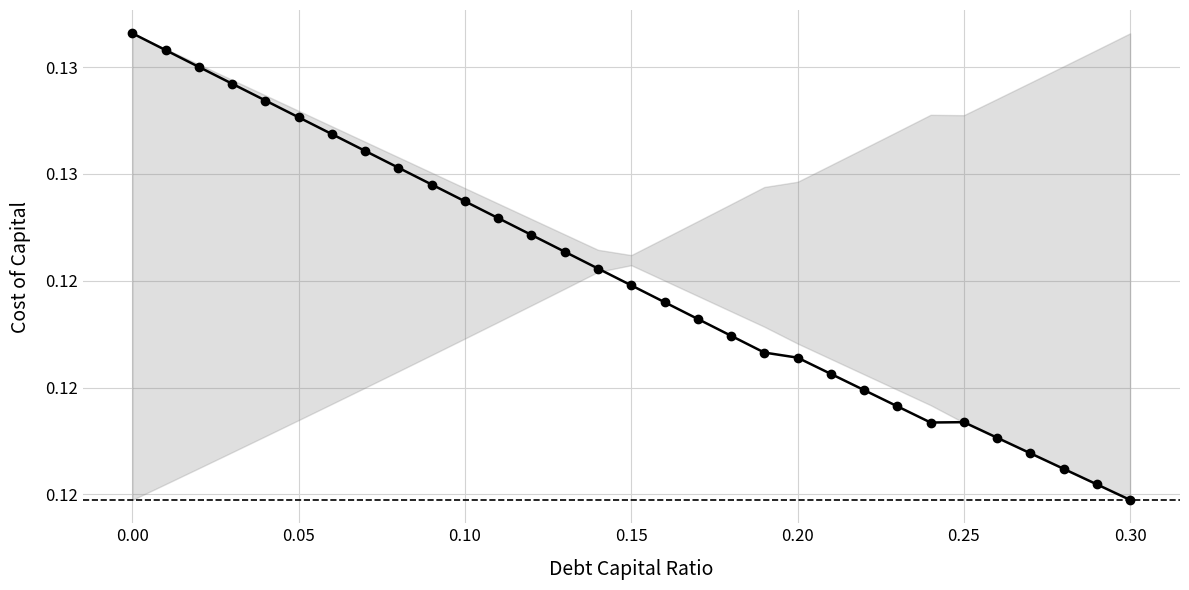

Count the values in the range 0 to 1.

31